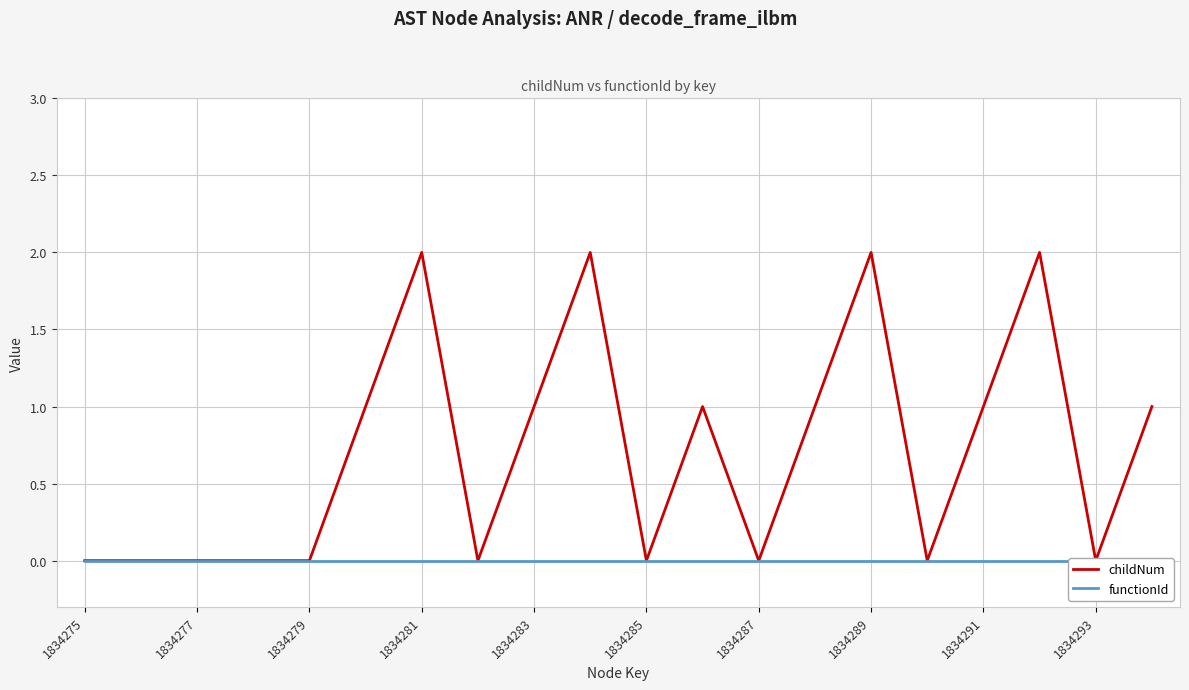

List the series in order of their overall mean, lowest first.

functionId, childNum